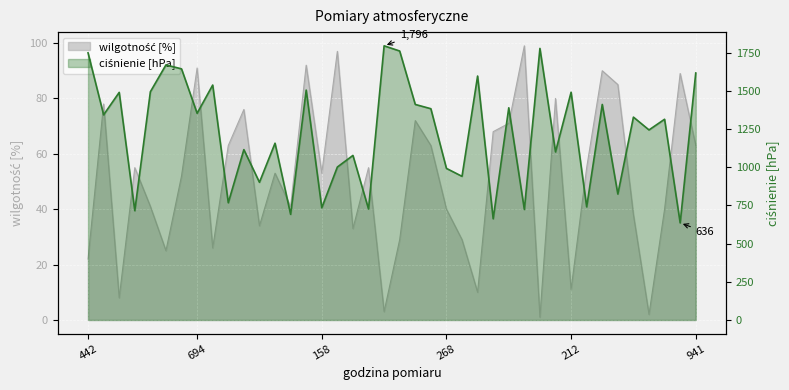

Which has a higher value, 212 or 941?

941